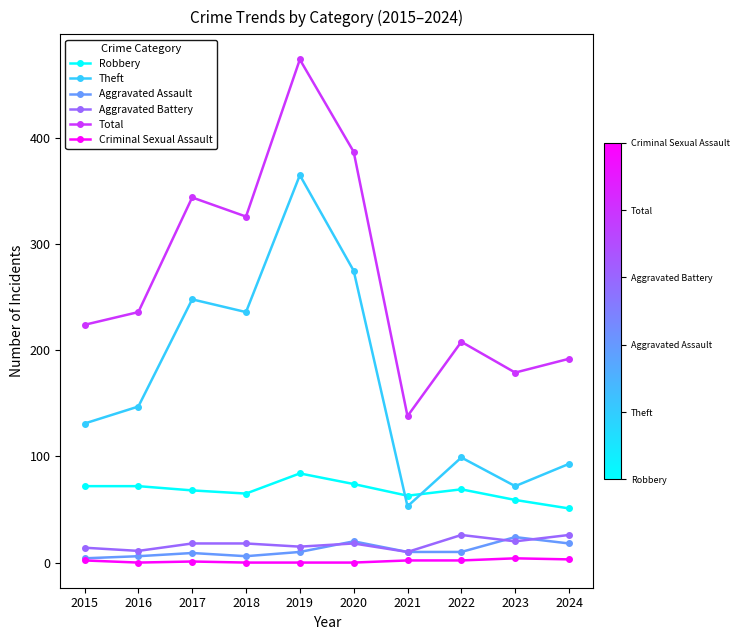

True or false: Theft has more than 2 points higher than both neighbors.

True